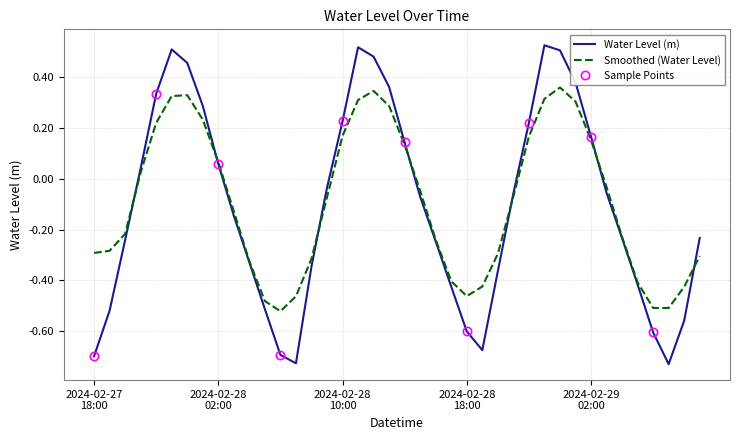

What is the change in value from 2024-02-28 03:00 to 2024-02-29 04:00?

-0.1